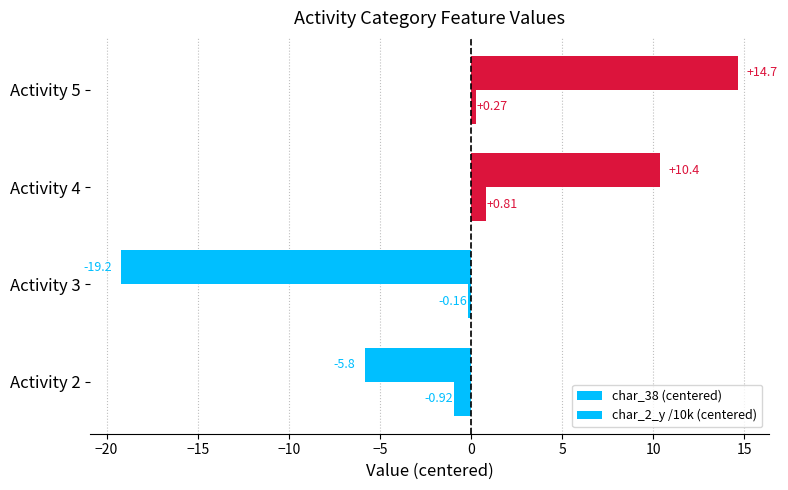

How many negative values does the char_2_y /10k (centered) series have?

2